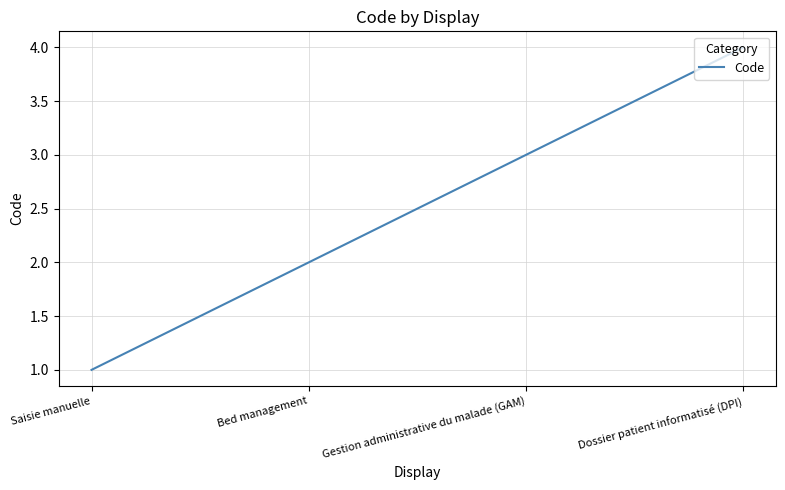

The value at Saisie manuelle is 2. True or false?

False